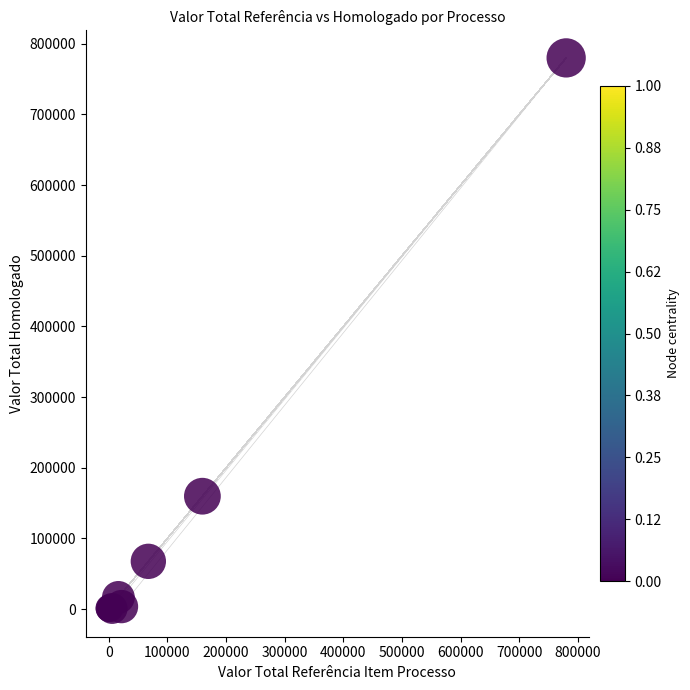

What Y value in the scatter plot is closest to 390050?

159840.0